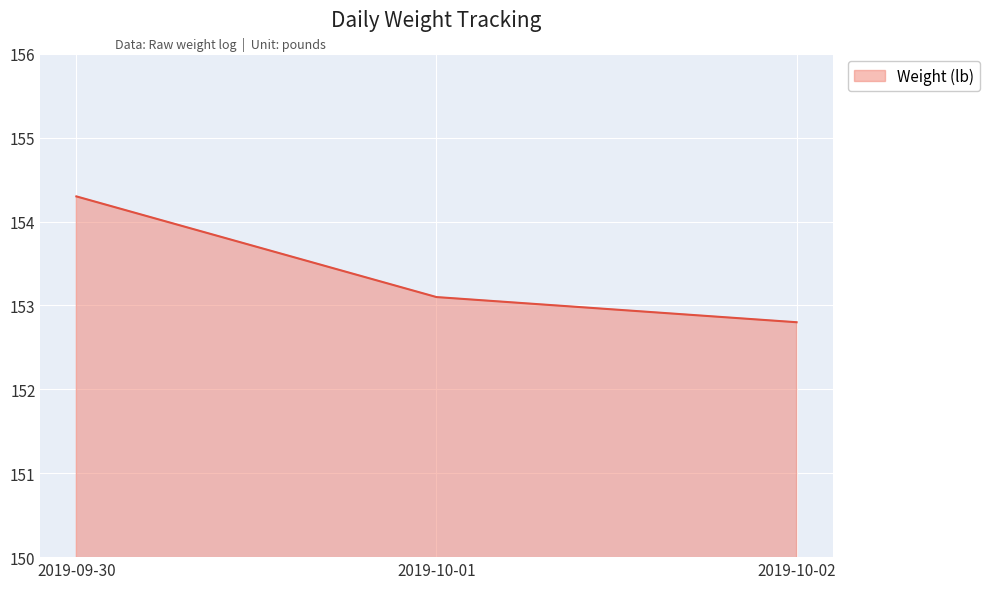

Which category has the highest value across all series?

2019-09-30